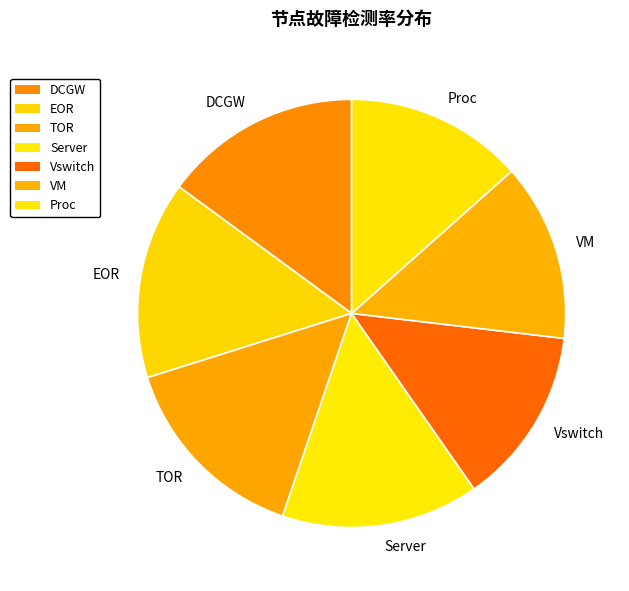

Is there any slice that represents more than half of the pie?

No